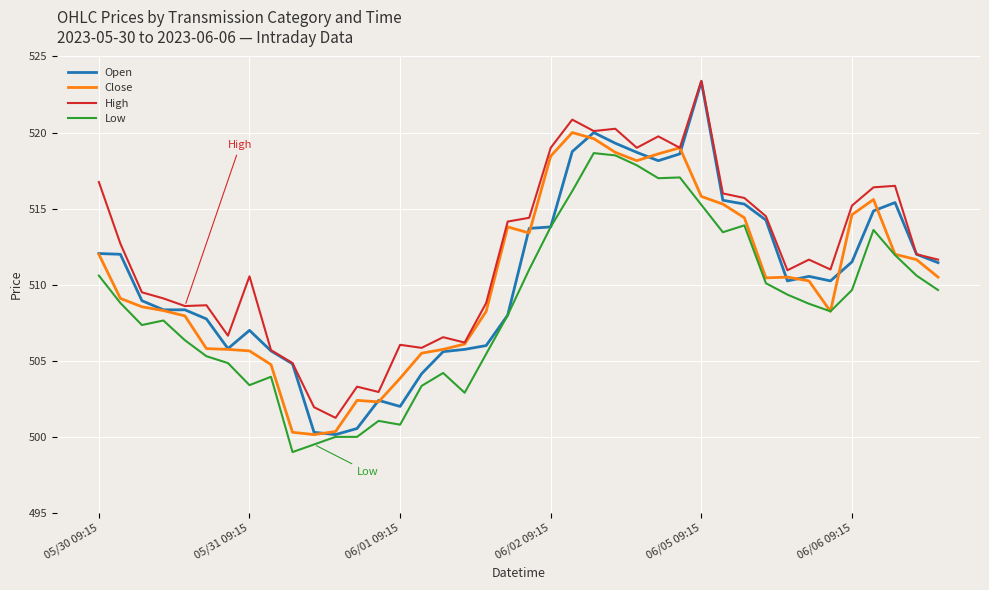

Which series has the widest spread of values?

Open